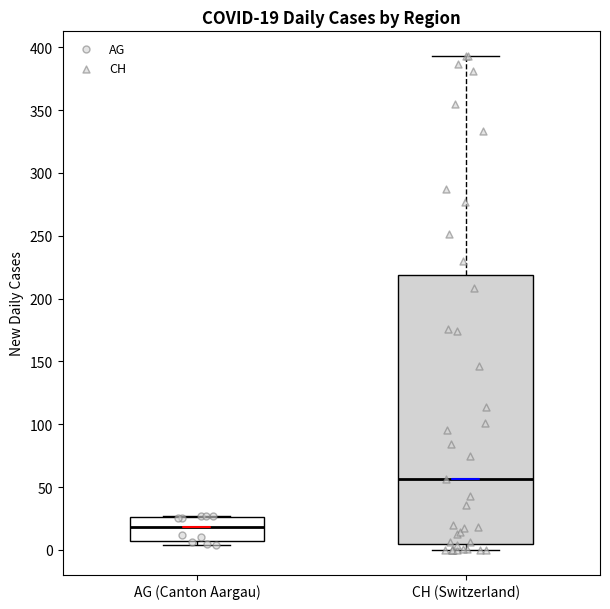

Which box's median line is the highest?

CH (Switzerland)